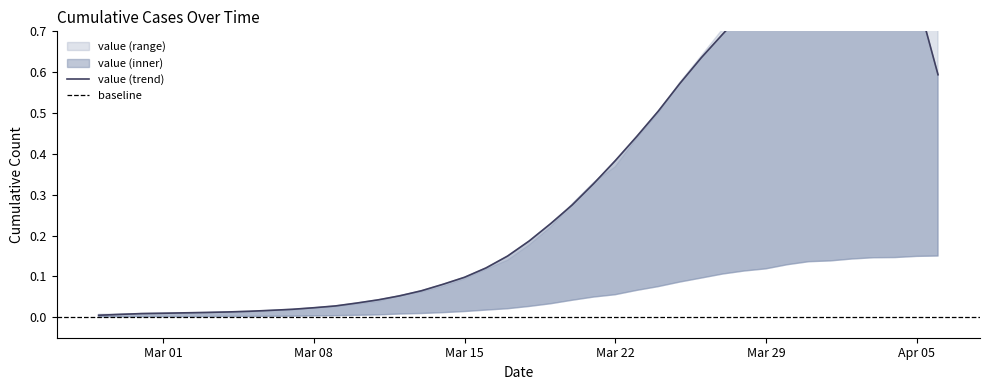

What is the sum of the values at 2020-04-02 and 2020-02-29?

1.0